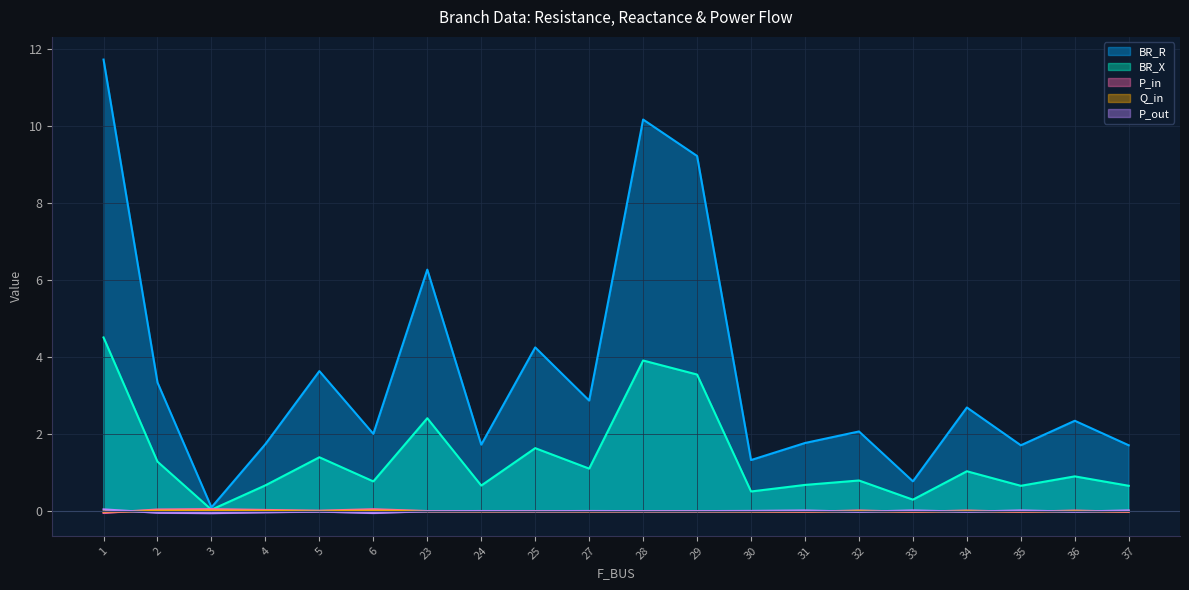

Which series has the widest spread of values?

BR_R